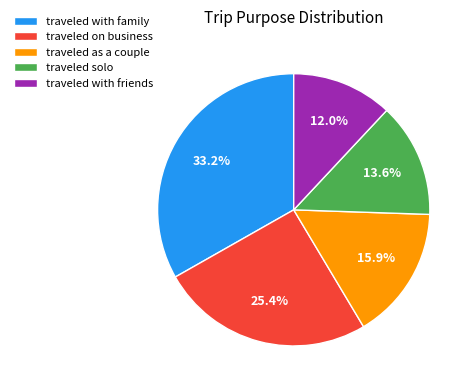

How many segments does this pie chart have?

5